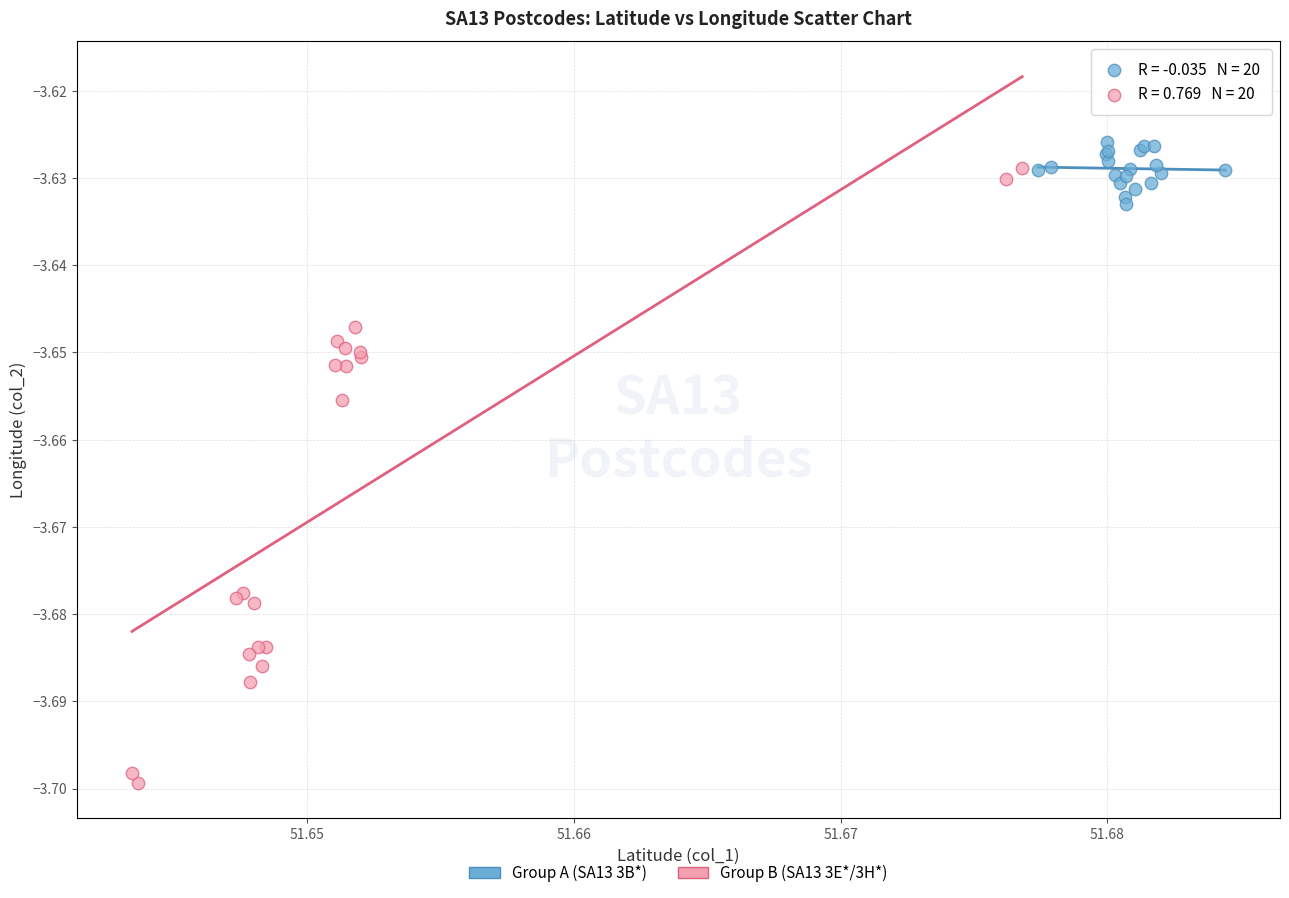

Which series has the widest spread of Y values?

Group B (SA13 3E*/3H*)